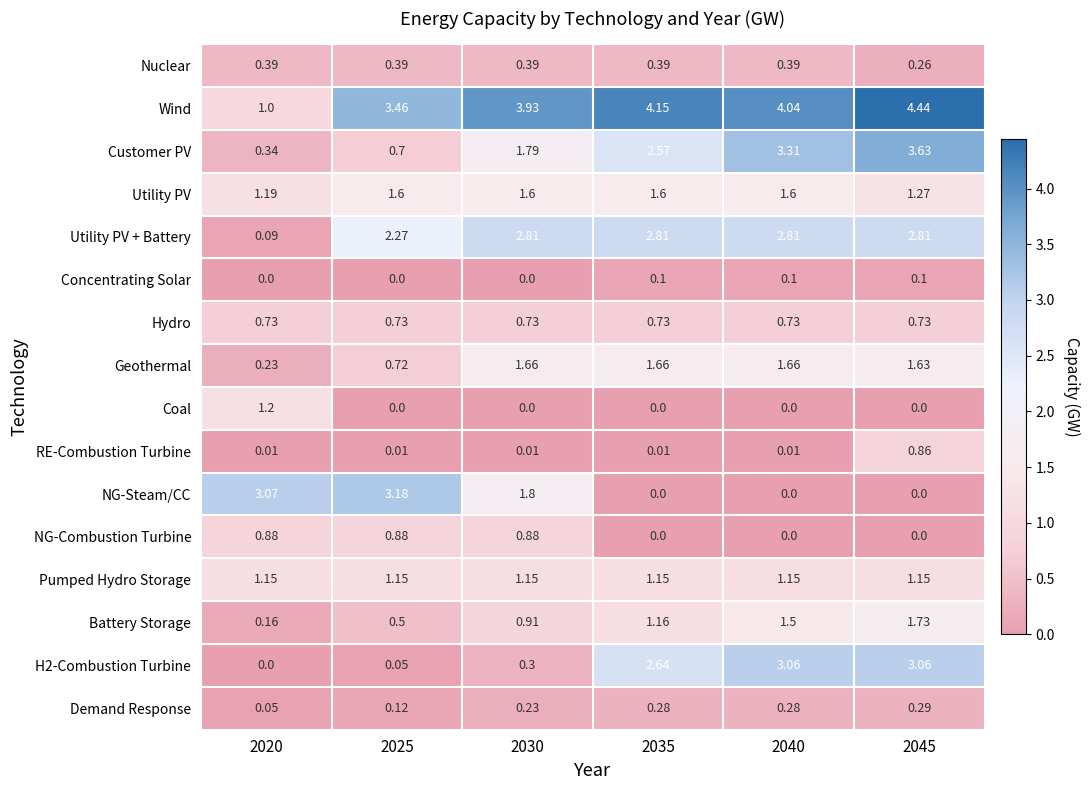

Is the value of Nuclear at 2035 greater than the value of Pumped Hydro Storage at 2030?

No